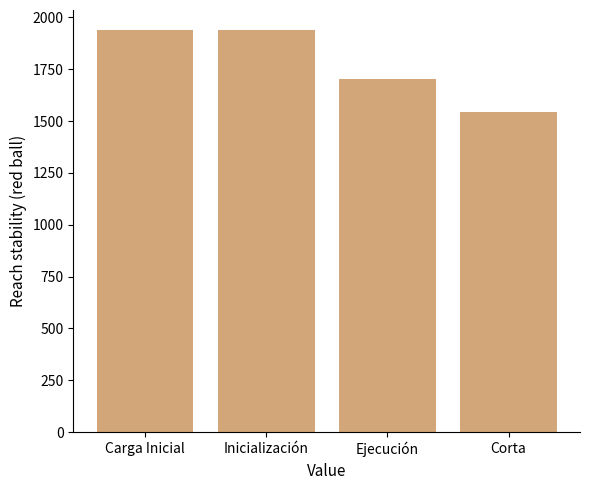

Reading left to right, what are all the values shown in this chart?

Carga Inicial=1938.2	Inicialización=1938.2	Ejecución=1704.0	Corta=1544.2